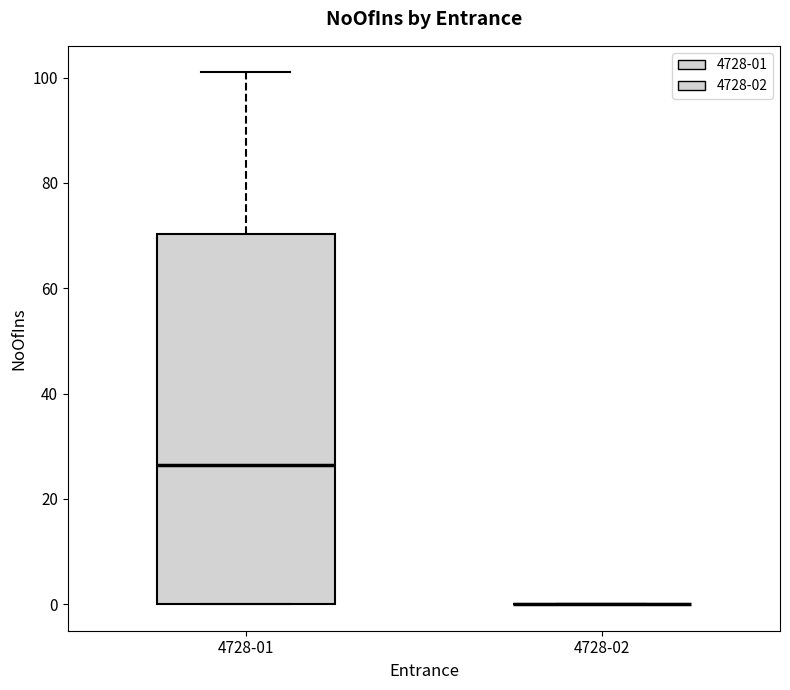

Reading left to right, read every box against the y-axis: the position of its median line, the range the box covers, and the ends of its whiskers. The values are not printed on the chart, so give them approximately, as read against the axis.

4728-01: median 26, box 0 to 70, whiskers 0 to 102
4728-02: box collapsed to a line at 0, whiskers 0 to 0